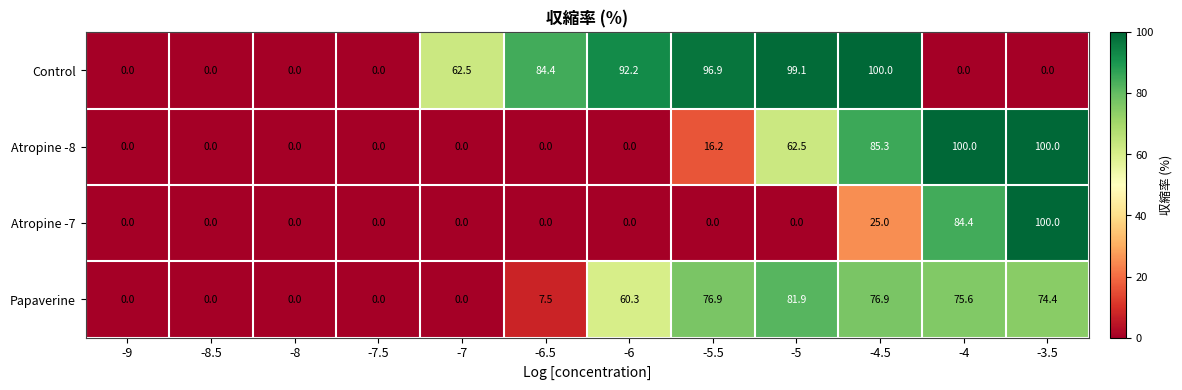

The value of Papaverine at -4 is 42.4. True or false?

False